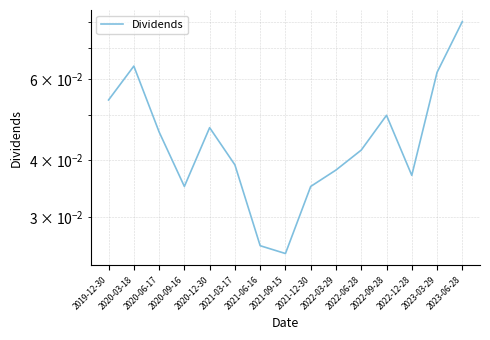

Is it true that the value at 2019-12-30 is 0.0?

False